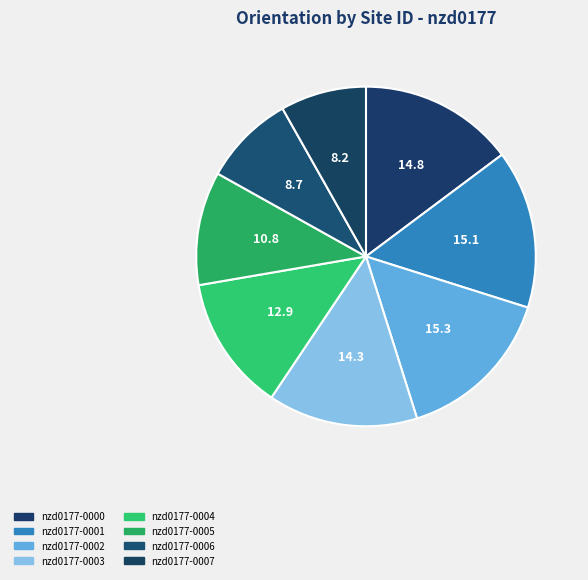

What percentage is NOT represented by nzd0177-0004?

87.1%